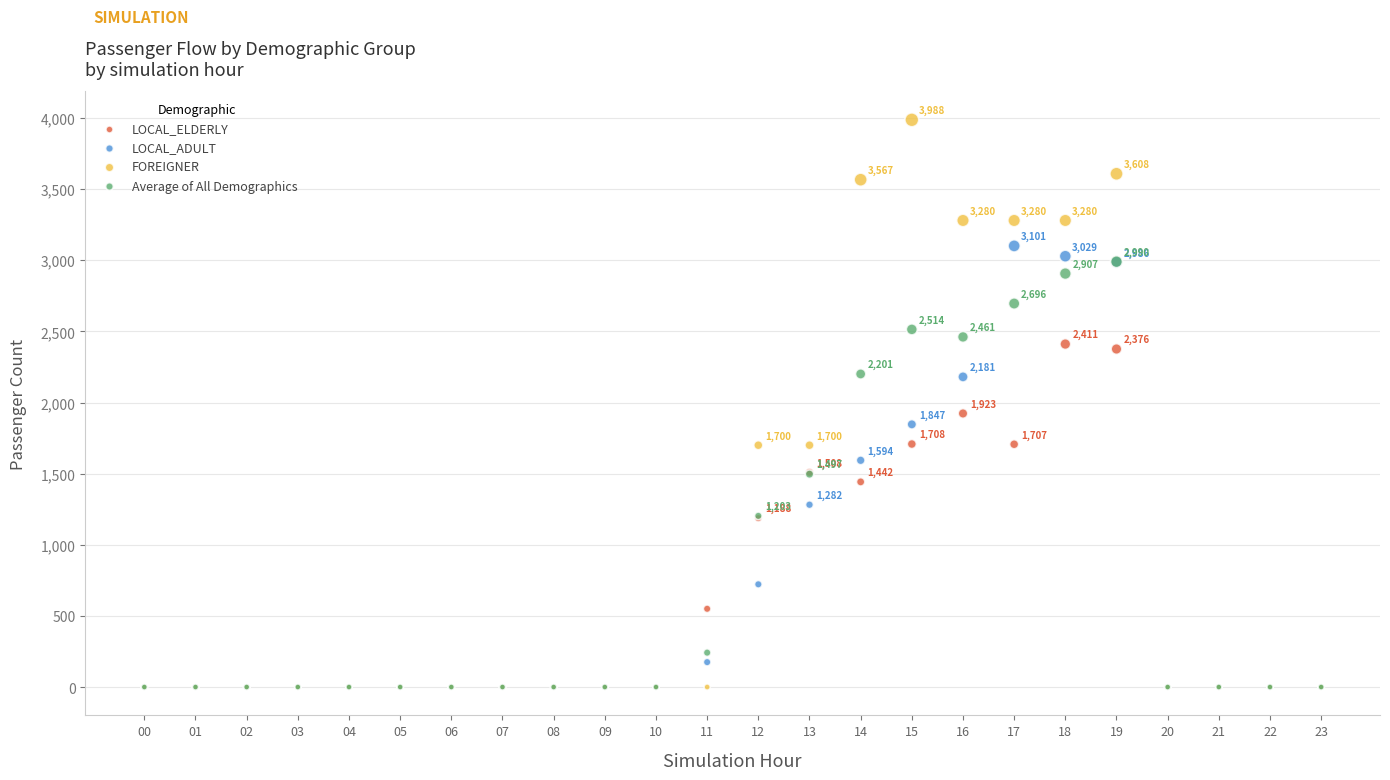

What are all the series names shown in the legend?

LOCAL_ELDERLY, LOCAL_ADULT, FOREIGNER, Average of All Demographics